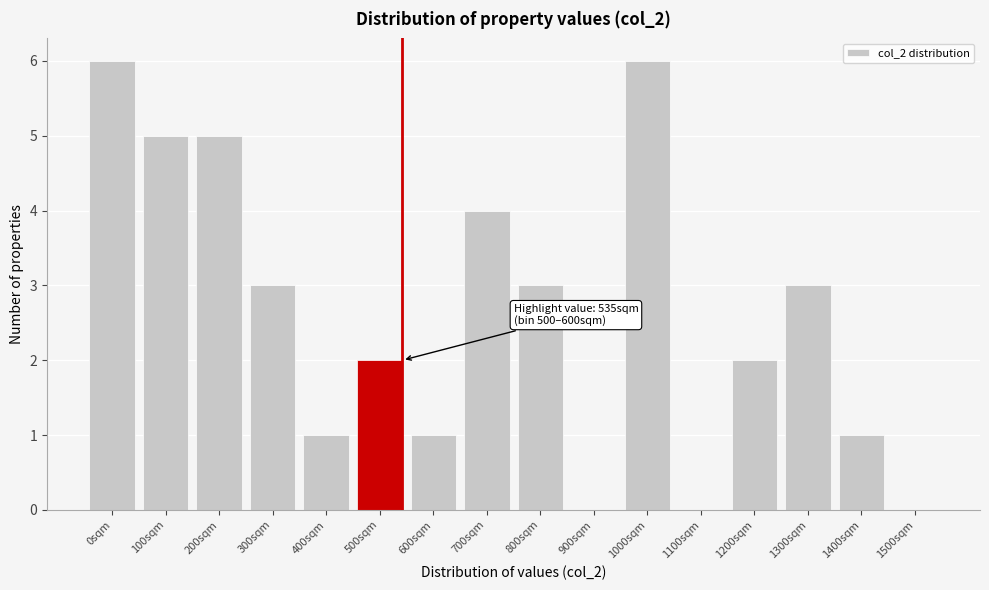

Reading right to left, extract all data points from this chart.

1500sqm=0	1400sqm=1	1300sqm=3	1200sqm=2	1100sqm=0	1000sqm=6	900sqm=0	800sqm=3	700sqm=4	600sqm=1	500sqm=2	400sqm=1	300sqm=3	200sqm=5	100sqm=5	0sqm=6